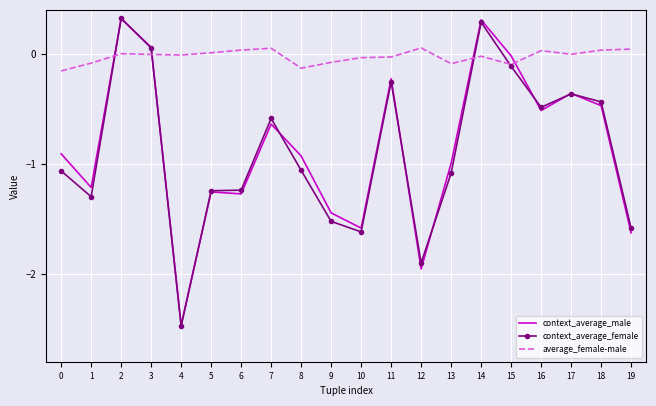

What is the difference between the highest and lowest values at 5?

1.3